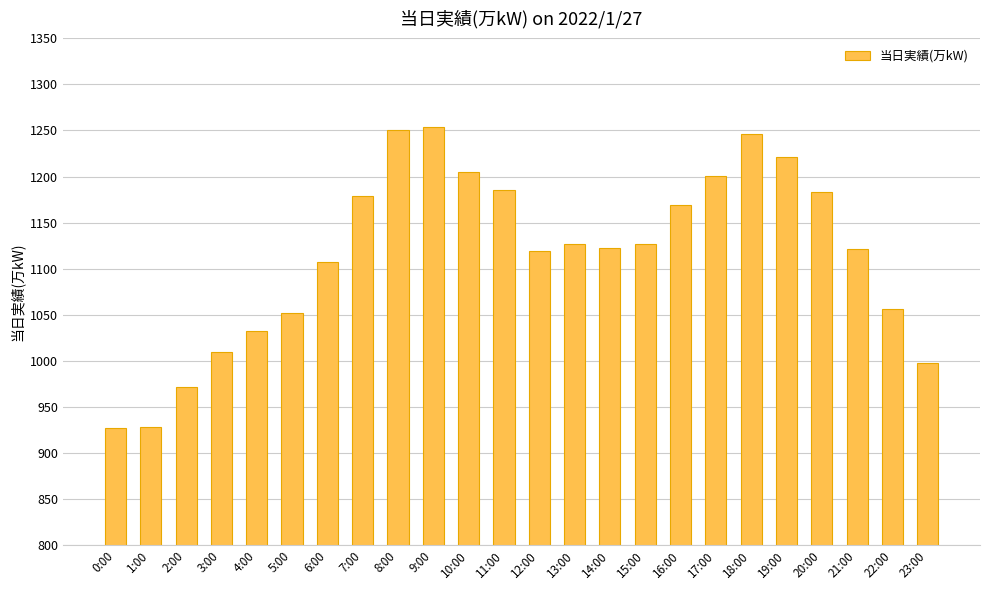

What is the value of the 2nd bar from the left?

928